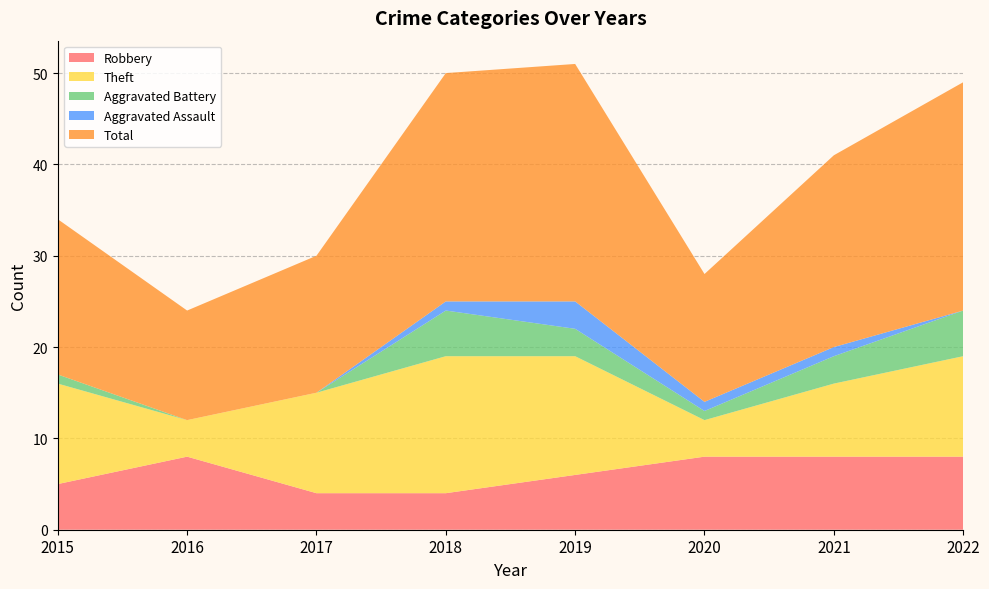

Reading left to right, transcribe all the data shown in this chart.

Robbery: 2015=5	2016=8	2017=4	2018=4	2019=6	2020=8	2021=8	2022=8
Theft: 2015=11	2016=4	2017=11	2018=15	2019=13	2020=4	2021=8	2022=11
Aggravated Battery: 2015=1	2016=0	2017=0	2018=5	2019=3	2020=1	2021=3	2022=5
Aggravated Assault: 2015=0	2016=0	2017=0	2018=1	2019=3	2020=1	2021=1	2022=0
Total: 2015=17	2016=12	2017=15	2018=25	2019=26	2020=14	2021=21	2022=25